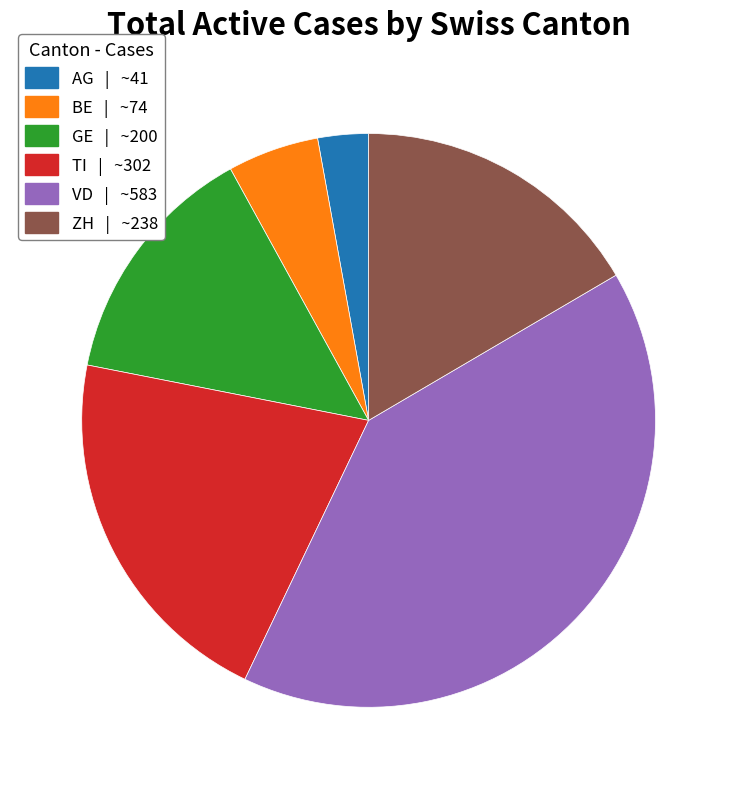

Which has a higher value, BE or TI?

TI